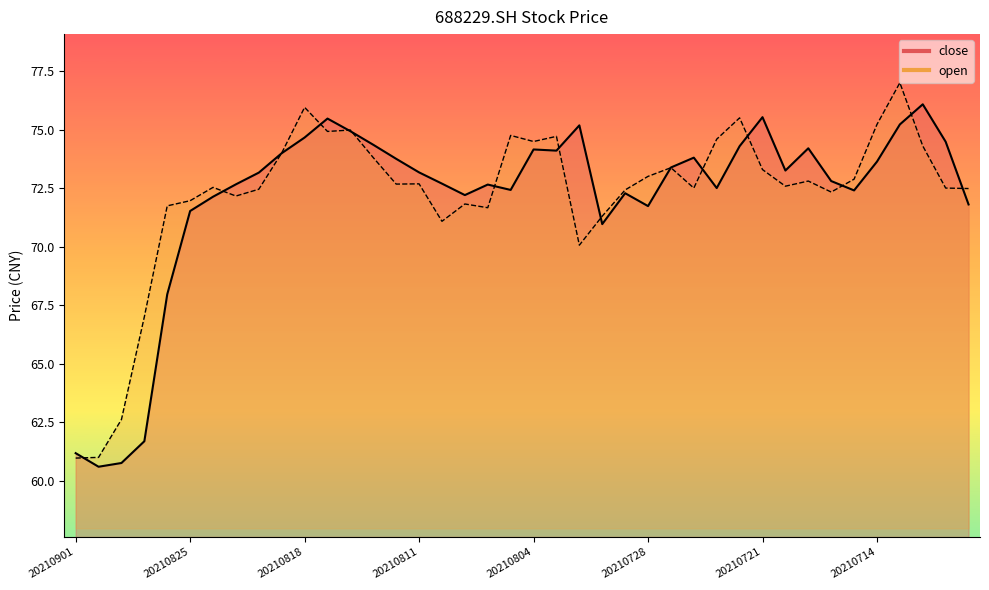

How many values in the close_line series are below 73?

19